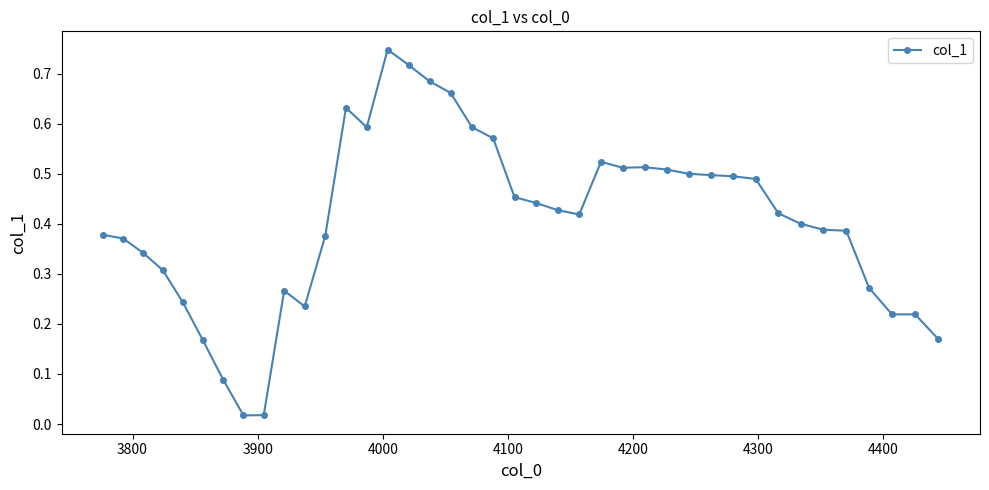

True or false: there are more than 0 points higher than both neighbors.

True